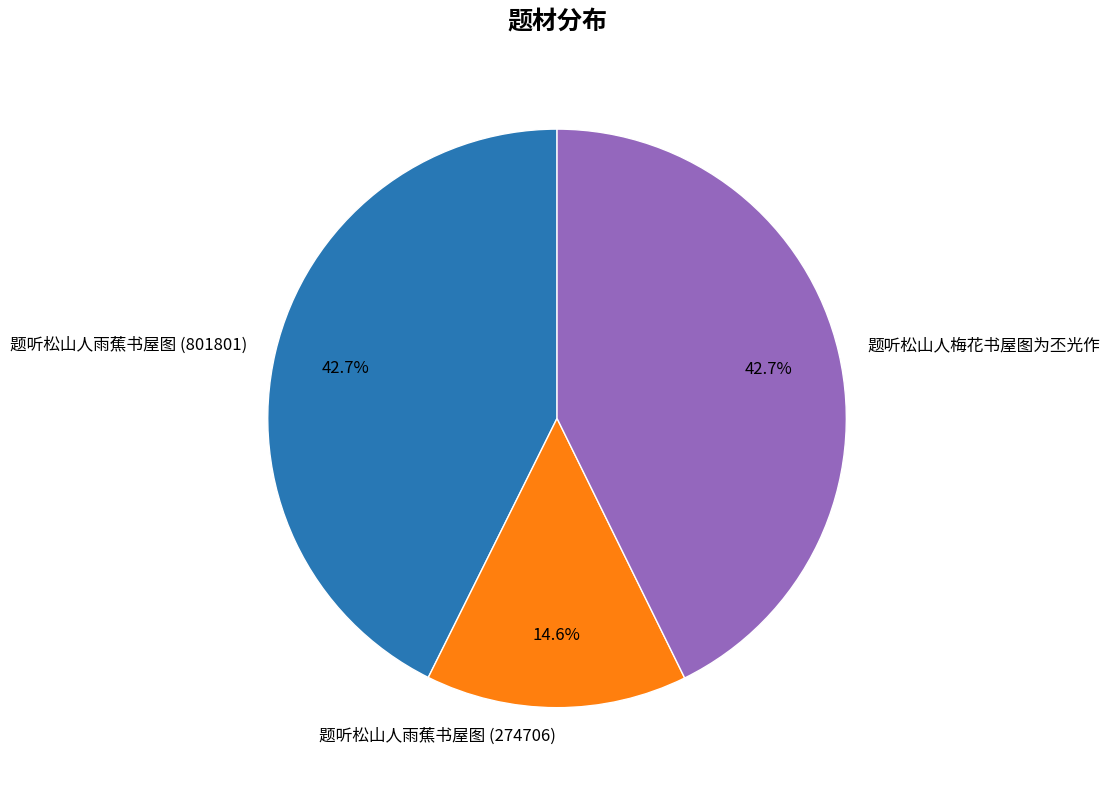

Which slice is the smallest?

题听松山人雨蕉书屋图 (274706)